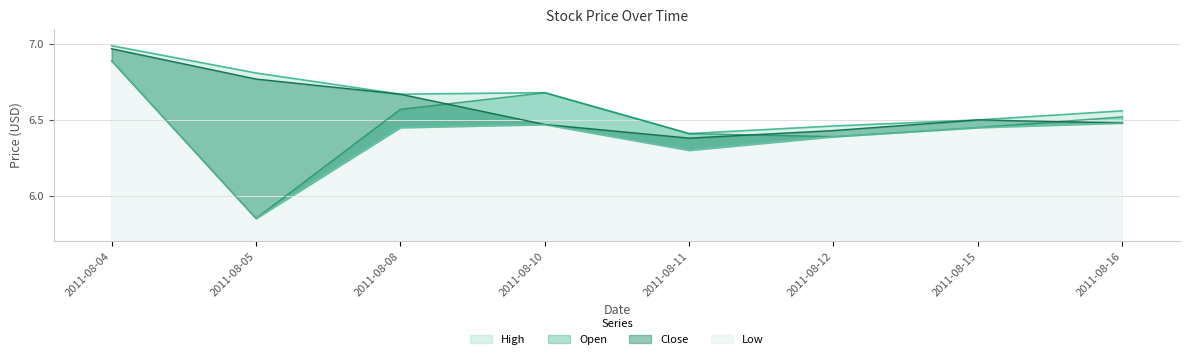

Reading left to right, list all the values displayed in this chart.

High: 2011-08-04=7.0	2011-08-05=6.8	2011-08-08=6.7	2011-08-10=6.7	2011-08-11=6.4	2011-08-12=6.5	2011-08-15=6.5	2011-08-16=6.6
Open: 2011-08-04=6.9	2011-08-05=5.8	2011-08-08=6.6	2011-08-10=6.7	2011-08-11=6.4	2011-08-12=6.4	2011-08-15=6.5	2011-08-16=6.5
Close: 2011-08-04=7.0	2011-08-05=6.8	2011-08-08=6.7	2011-08-10=6.5	2011-08-11=6.4	2011-08-12=6.4	2011-08-15=6.5	2011-08-16=6.5
Low: 2011-08-04=6.9	2011-08-05=5.8	2011-08-08=6.5	2011-08-10=6.5	2011-08-11=6.3	2011-08-12=6.4	2011-08-15=6.5	2011-08-16=6.5